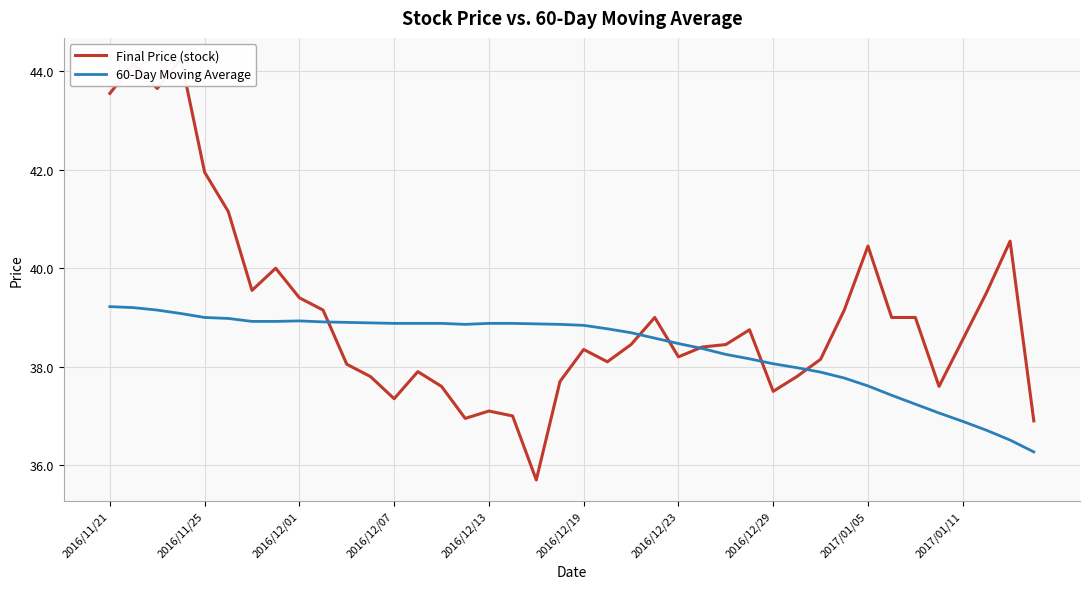

True or false: 60-Day Moving Average has a value of 57.1 at 2016/11/21.

False